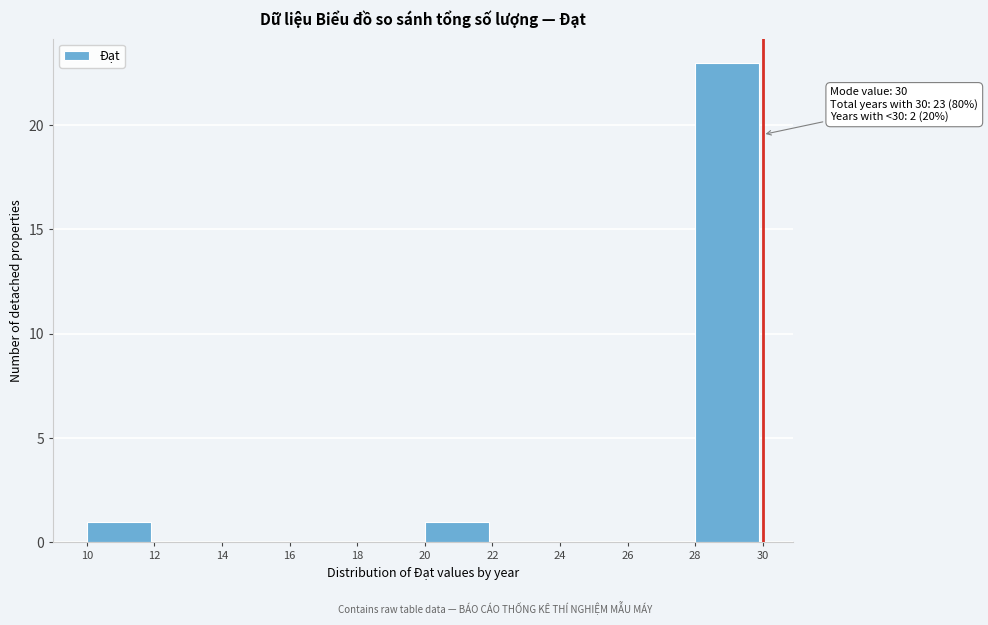

Over which range of the x-axis is the bar tallest?

28 to 30